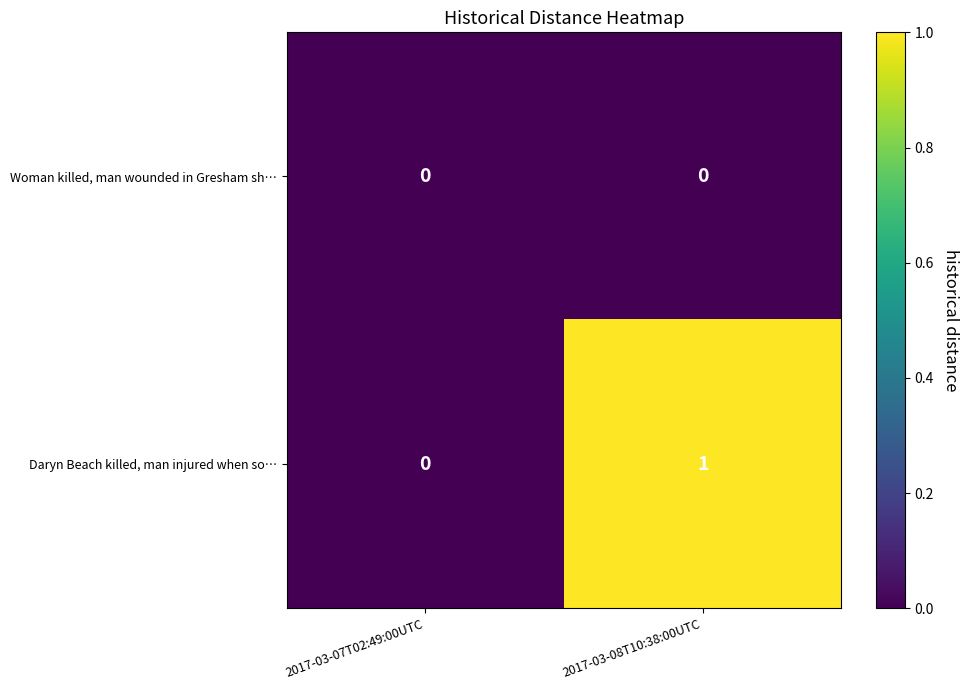

Which series has the largest total across all categories?

Daryn Beach killed, man injured when so…